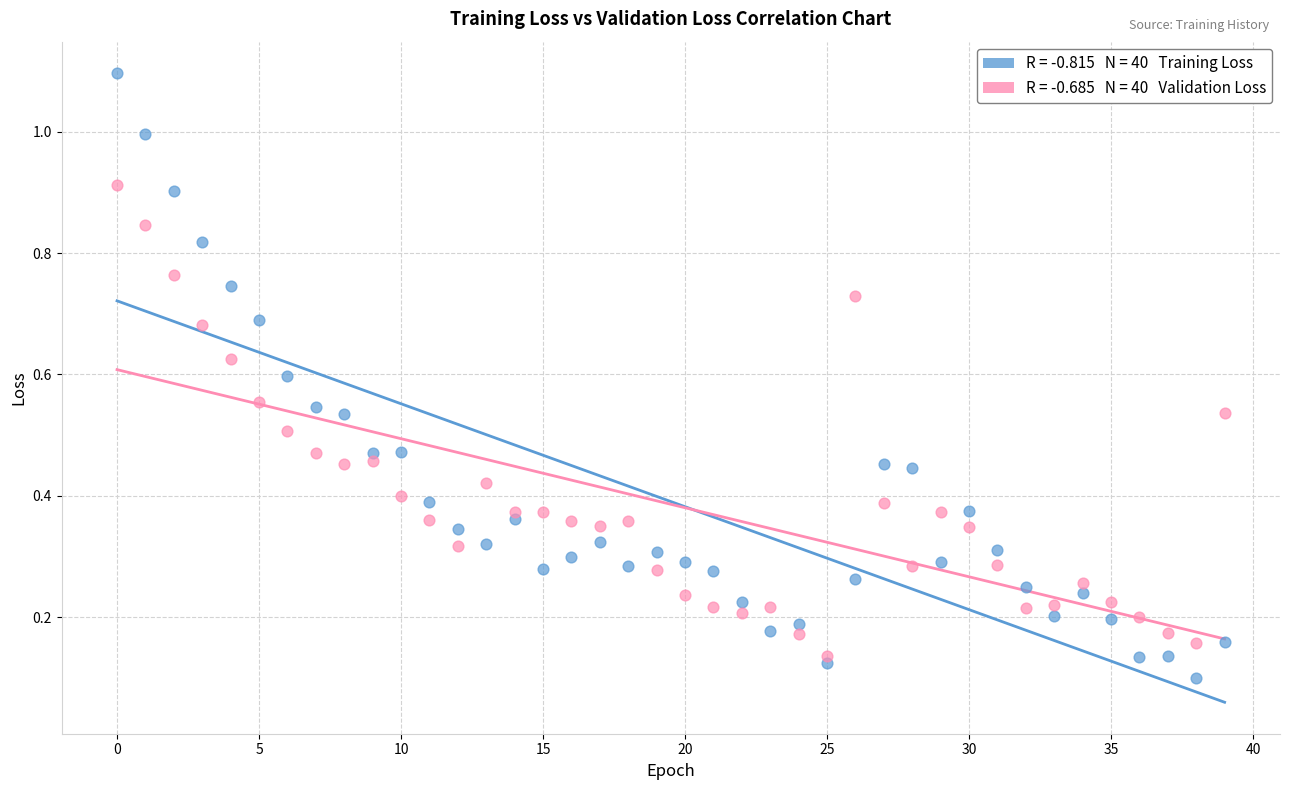

Across all data points, what is the range of Y values (max minus min)?

1.0